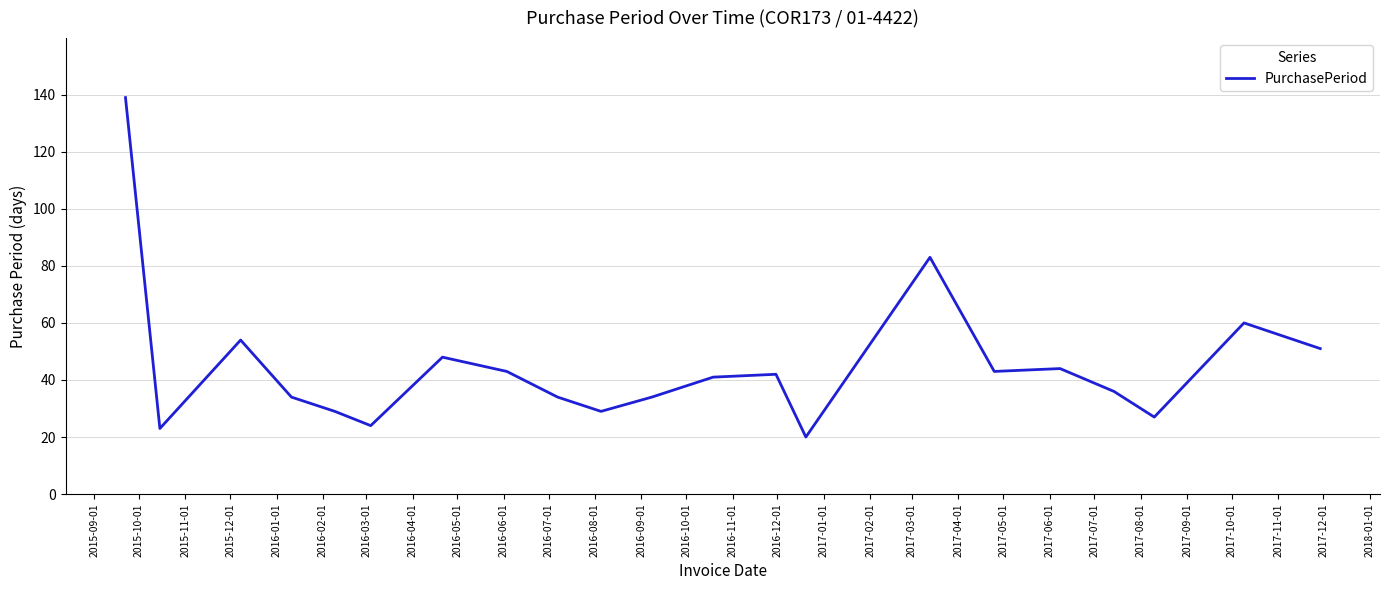

What is the maximum value shown in the chart?

139